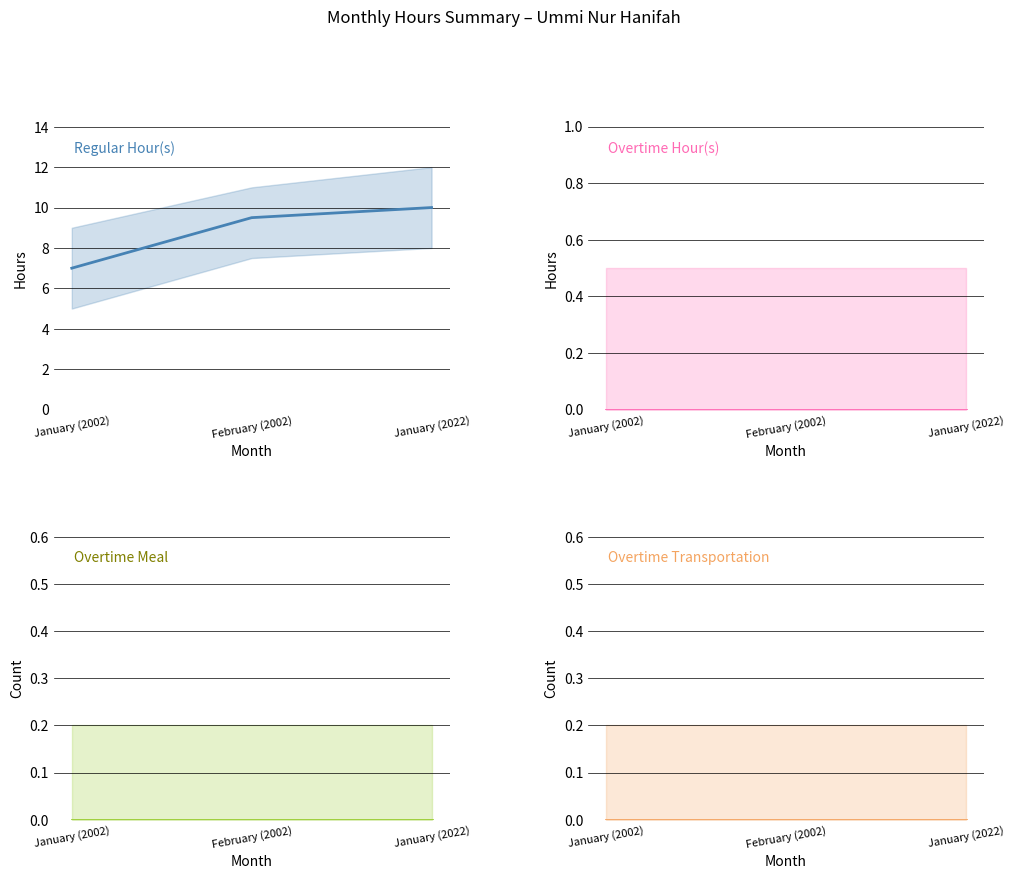

How many lines are shown in the chart?

4